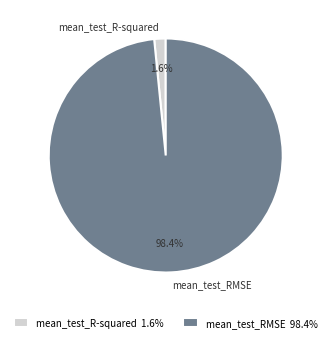

Count the number of slices in the pie.

2